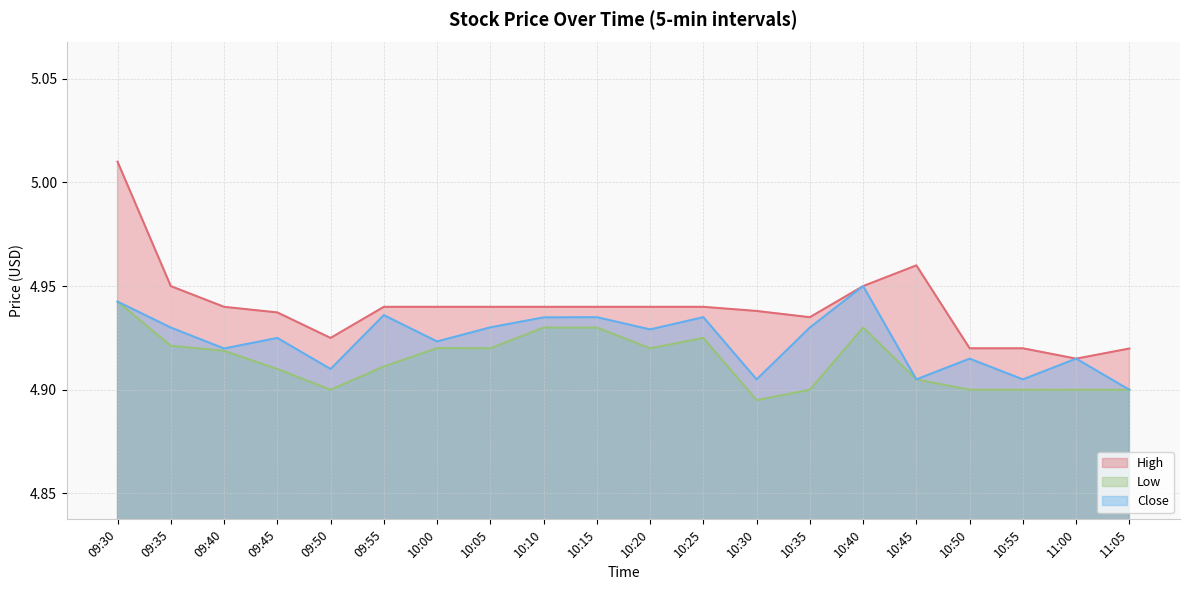

How many lines are shown in the chart?

3